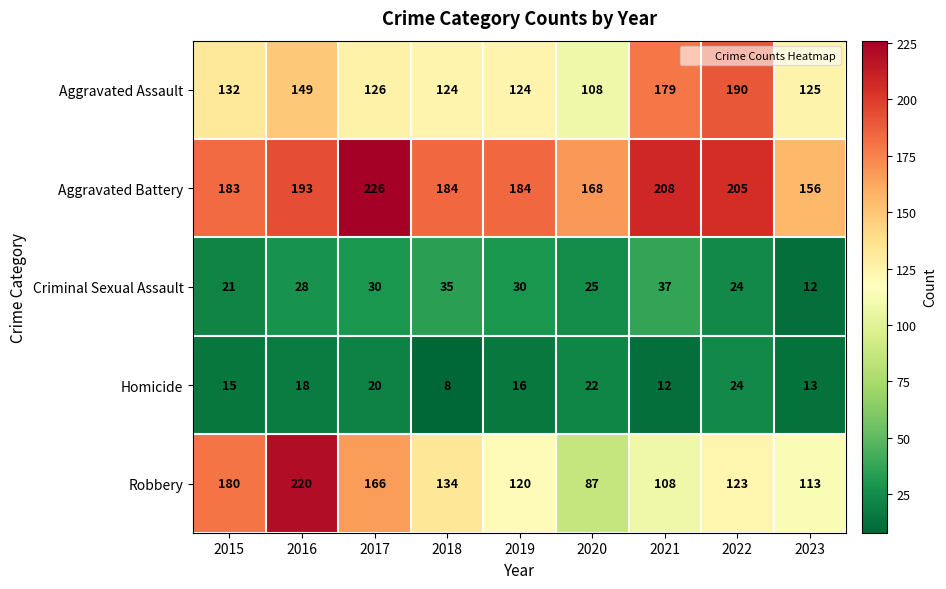

At how many categories does at least one series exceed 136?

9